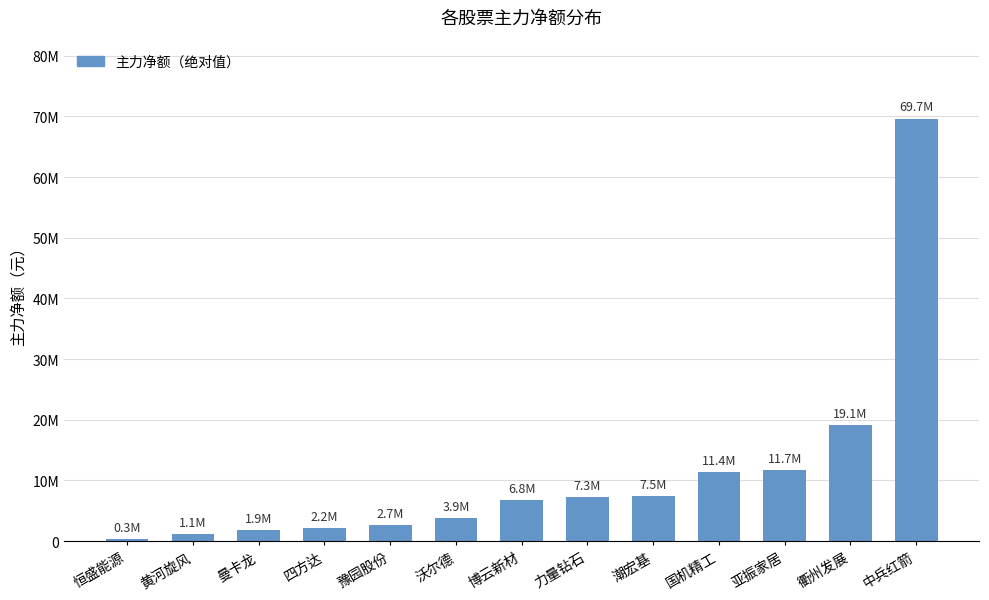

Reading left to right, extract all data points from this chart.

恒盛能源=315349	黄河旋风=1140916	曼卡龙=1853453	四方达=2208402	豫园股份=2682821	沃尔德=3858028	博云新材=6780857	力量钻石=7279178	潮宏基=7482813	国机精工=11415971	亚振家居=11687239	衢州发展=19140532	中兵红箭=69651995